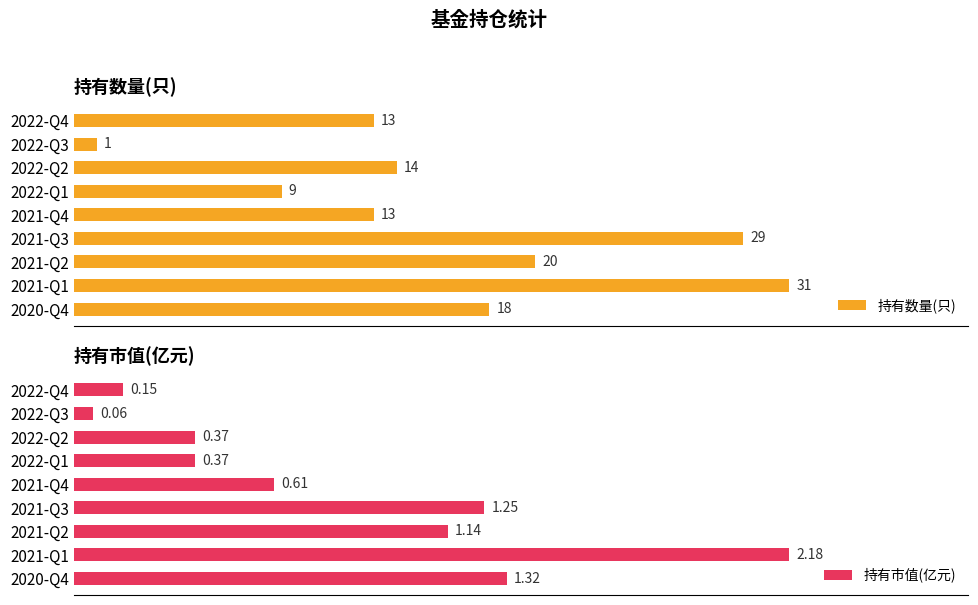

Which series has the largest total across all categories?

持有数量(只)